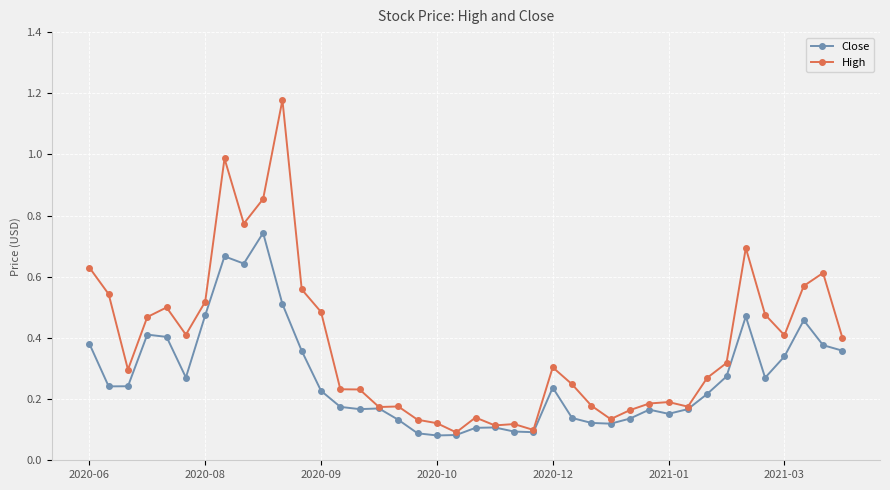

Rank the series by their average value, from highest to lowest.

High, Close